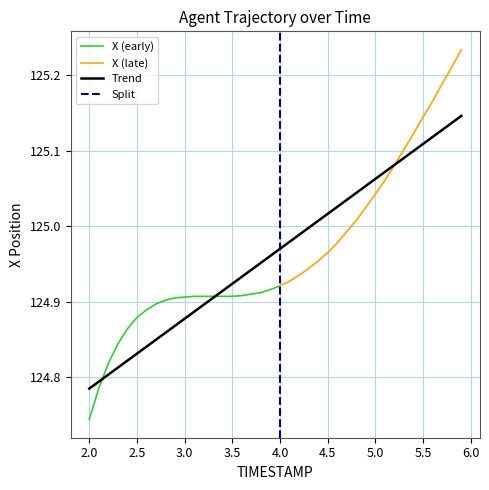

What is the average value?

125.0